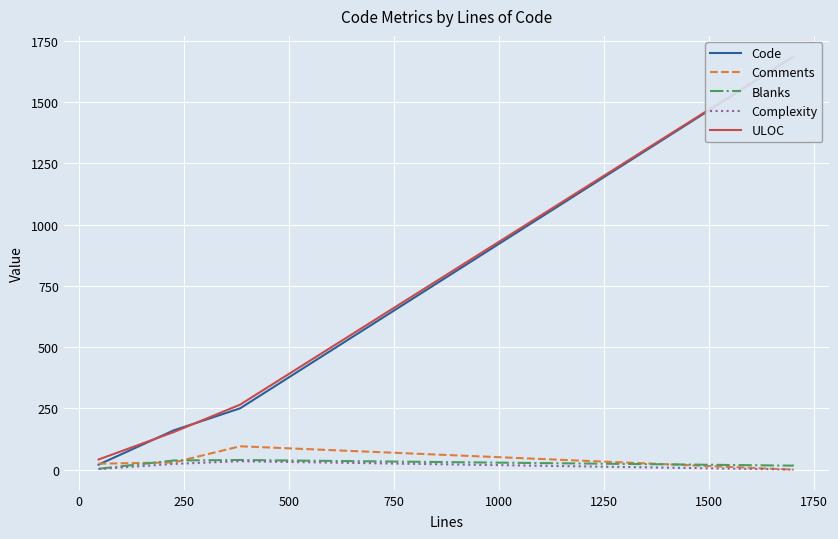

What is the average value of the Complexity series?

12